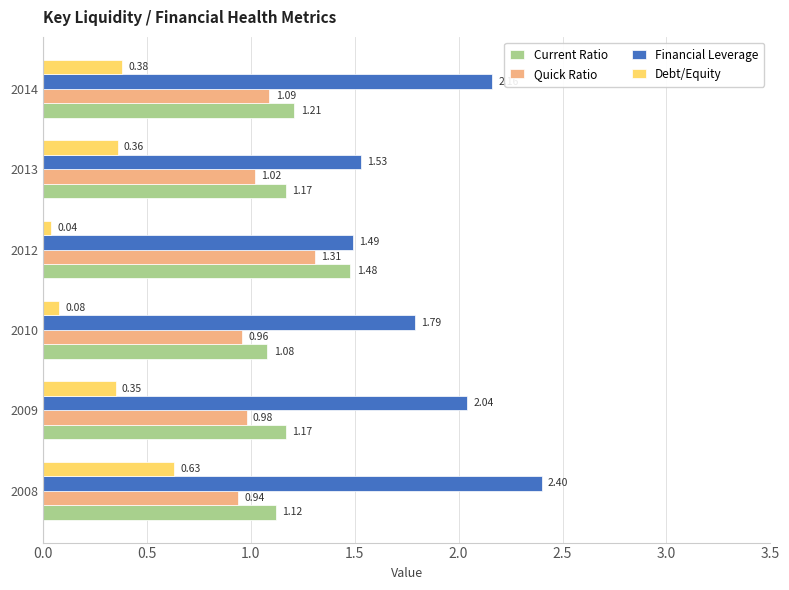

Rank the categories by Quick Ratio value from lowest to highest.

2008, 2010, 2009, 2013, 2014, 2012